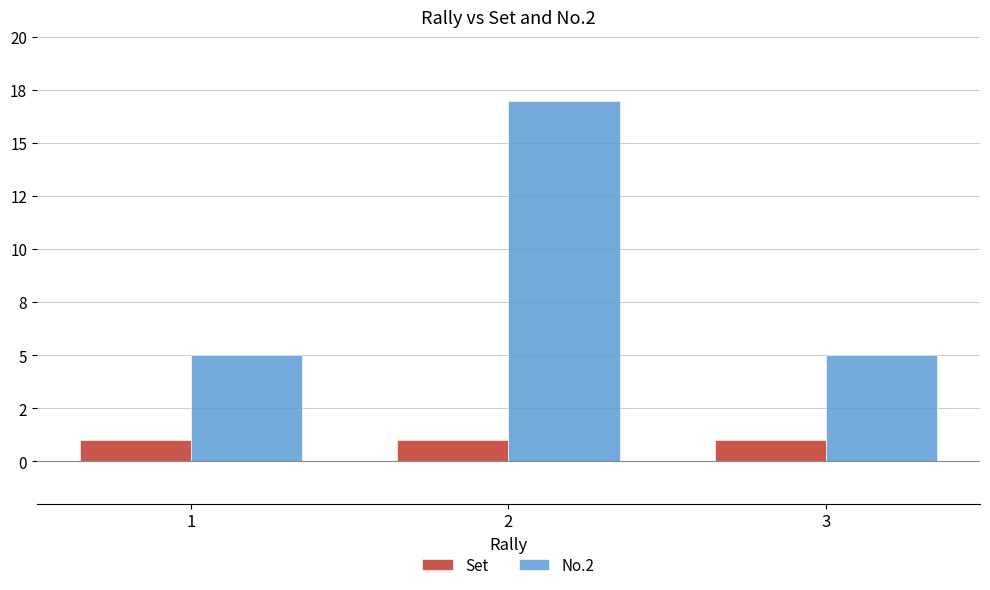

Between 2 and 3, which series saw the biggest shift?

No.2